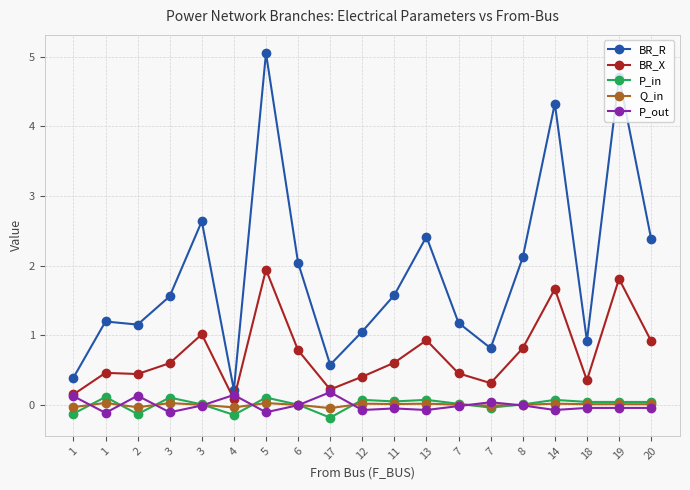

Rank the categories by BR_X value from lowest to highest.

4, 1, 17, 7, 18, 12, 2, 7, 1, 3, 11, 6, 8, 20, 13, 3, 14, 19, 5